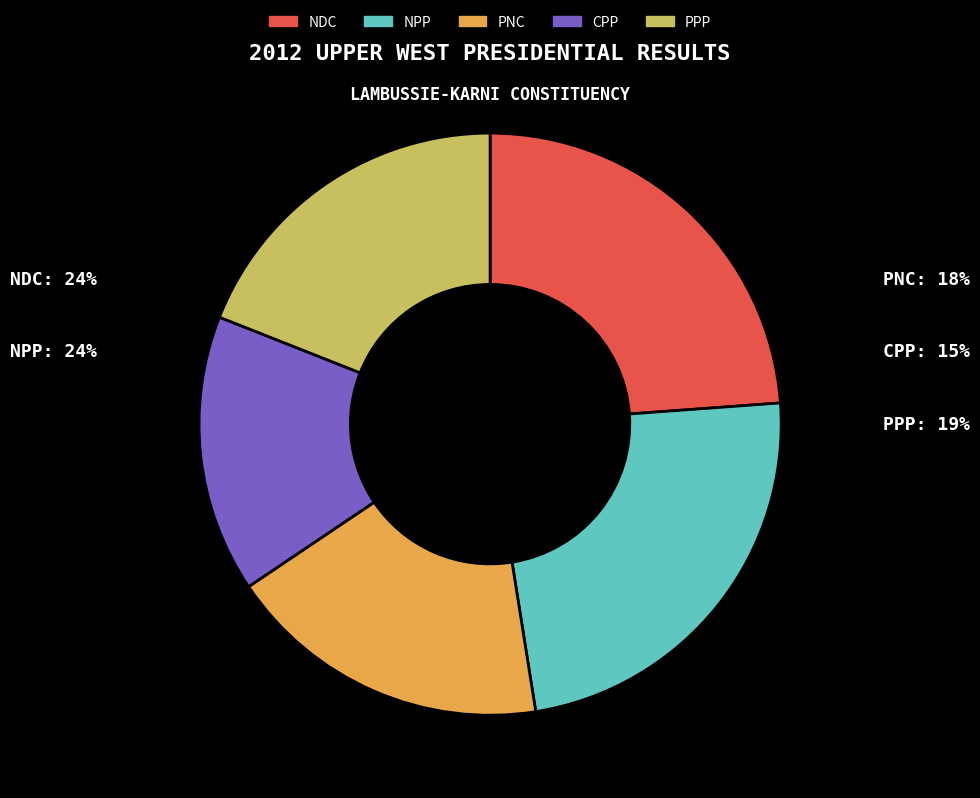

What is the ratio of the value at NPP to the value at PNC?

1.3